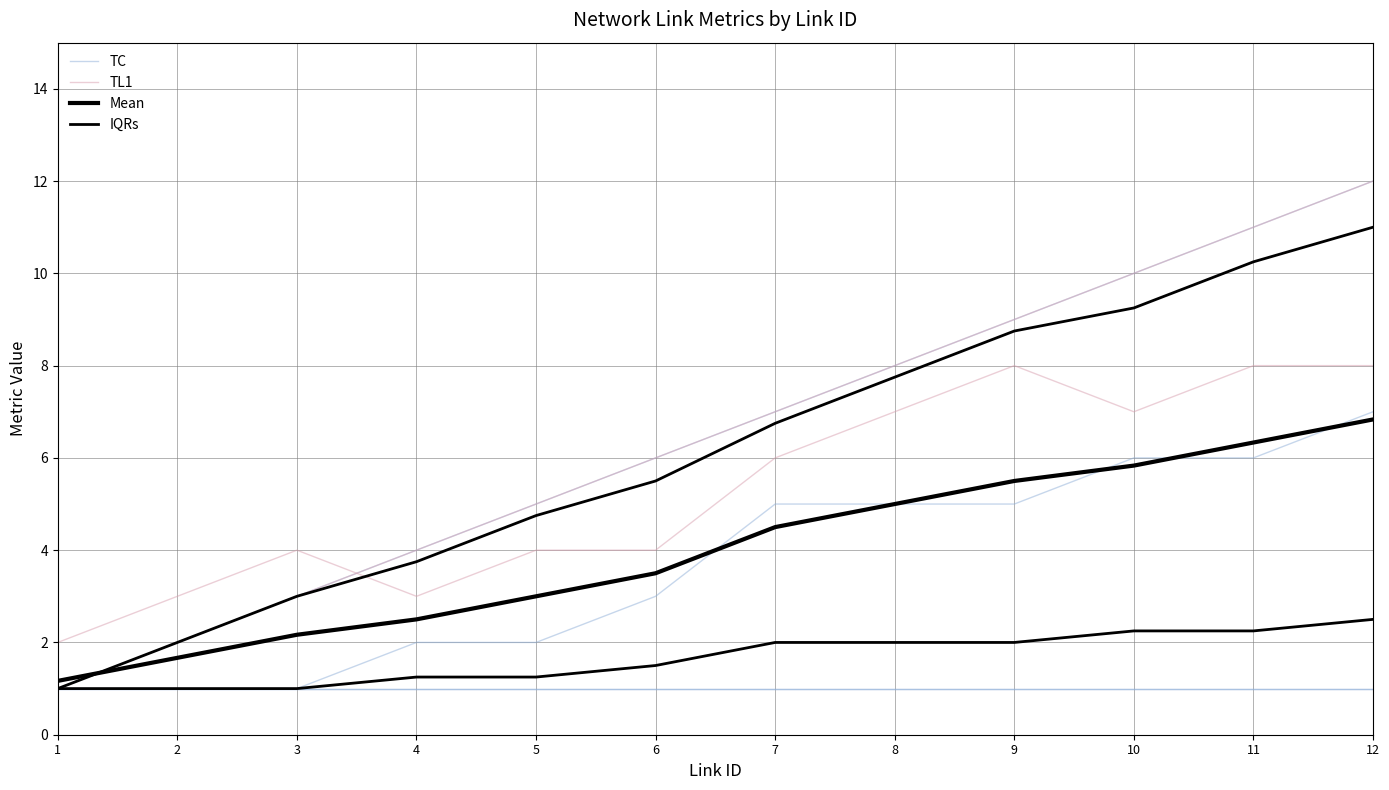

Is it true that IQRs equals 1.0 at 2?

True